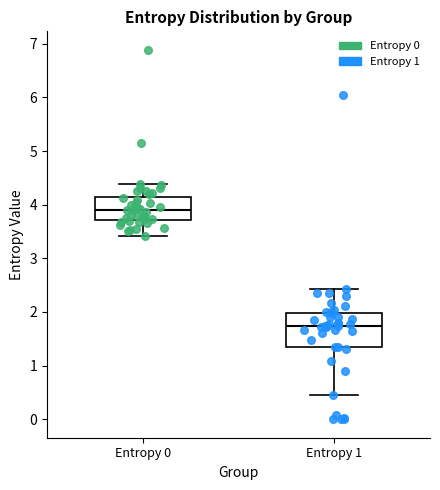

Reading left to right, read every box against the y-axis: the position of its median line, the range the box covers, and the ends of its whiskers. The values are not printed on the chart, so give them approximately, as read against the axis.

Entropy 0: median 3.9, box 3.7 to 4.1, whiskers 3.4 to 4.4
Entropy 1: median 1.7, box 1.3 to 2.0, whiskers 0.4 to 2.4